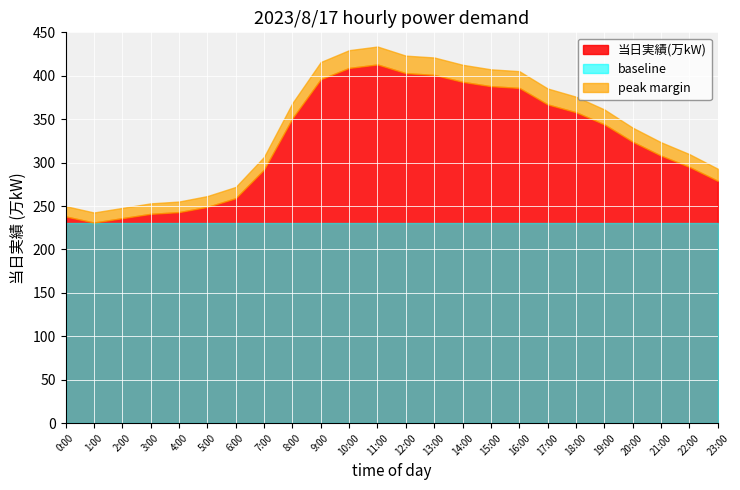

What is the difference between the second highest and second lowest values?

173